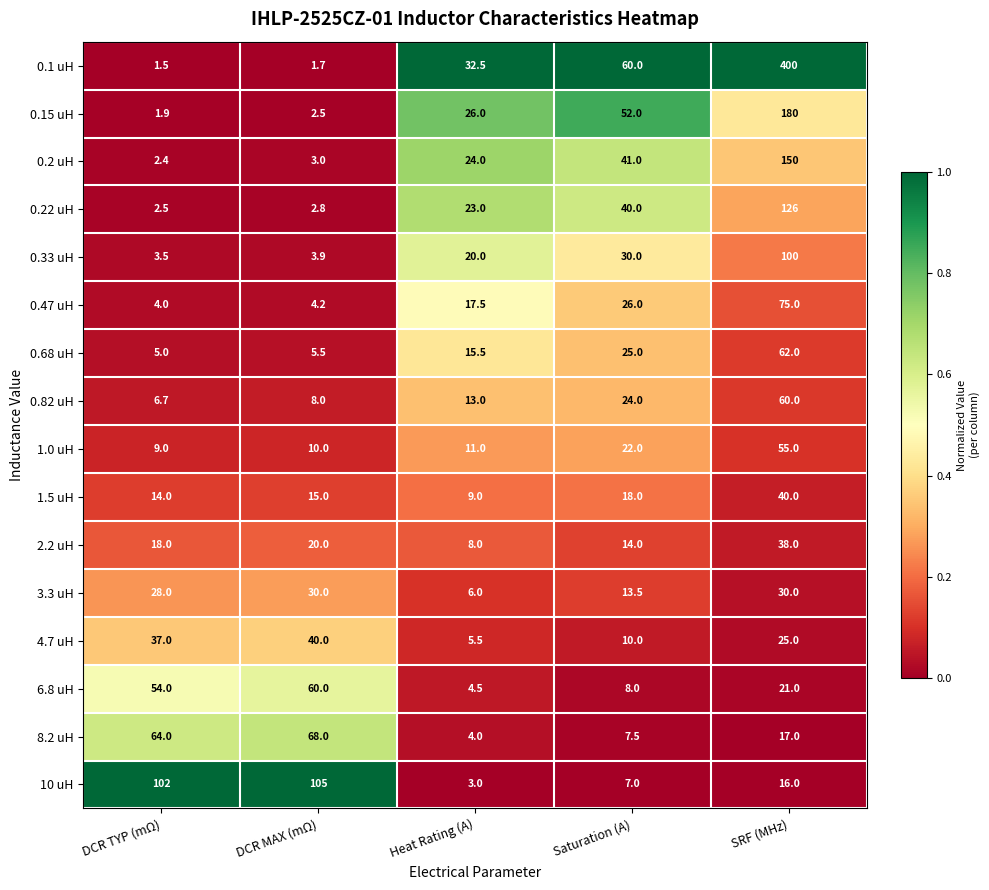

Which series has the widest spread of values?

0.1 uH